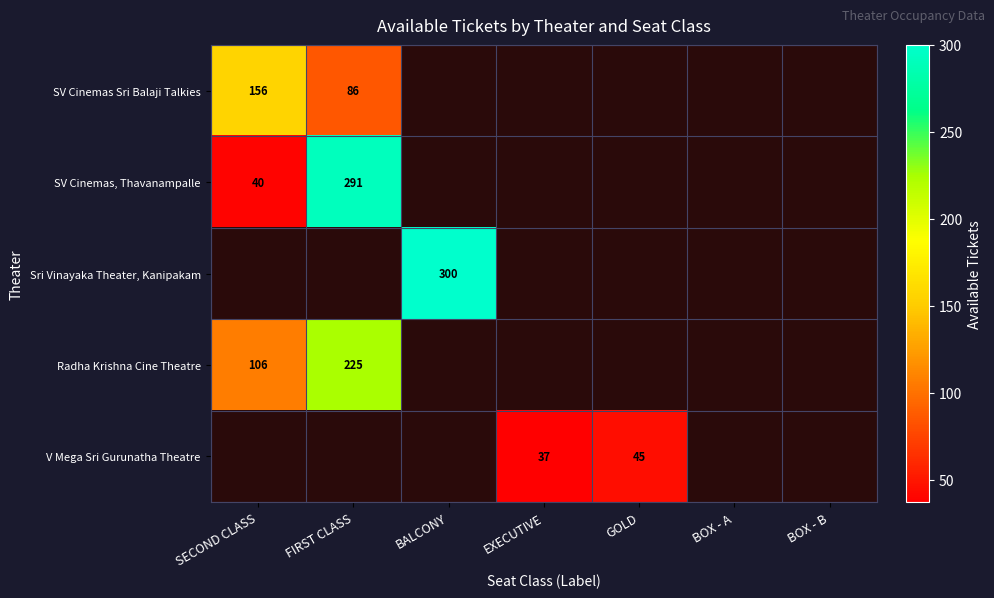

The value of V Mega Sri Gurunatha Theatre at EXECUTIVE is 18. True or false?

False